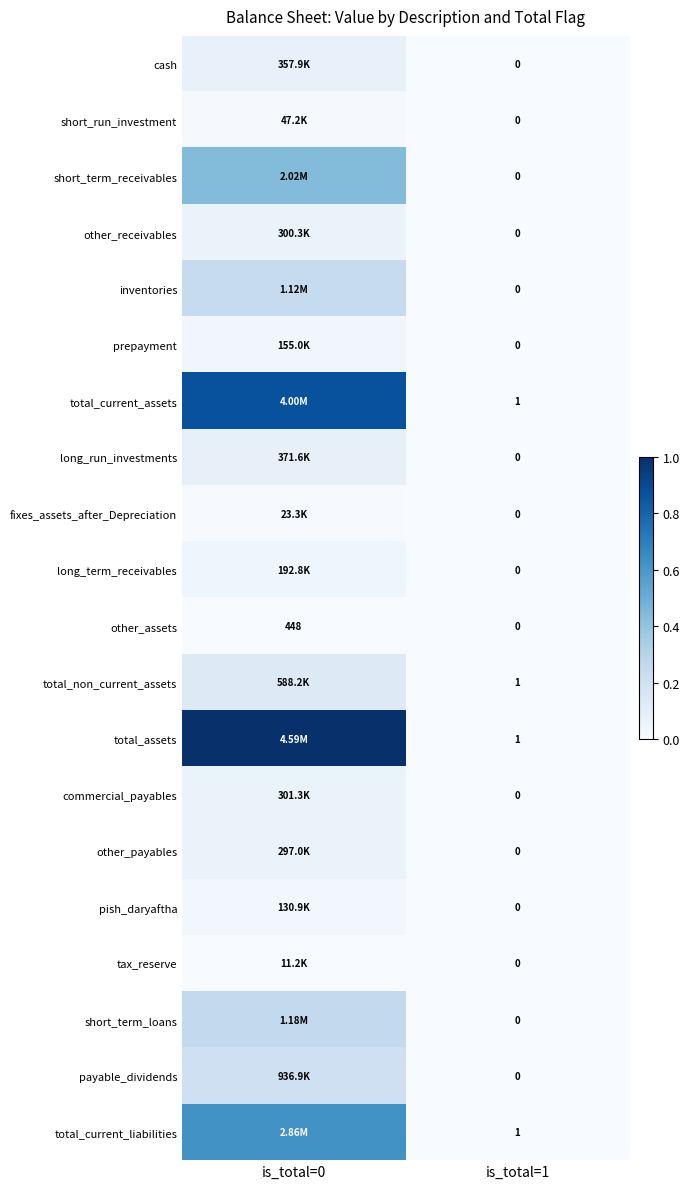

Is the value of long_run_investments at is_total=0 greater than the value of tax_reserve at is_total=0?

Yes